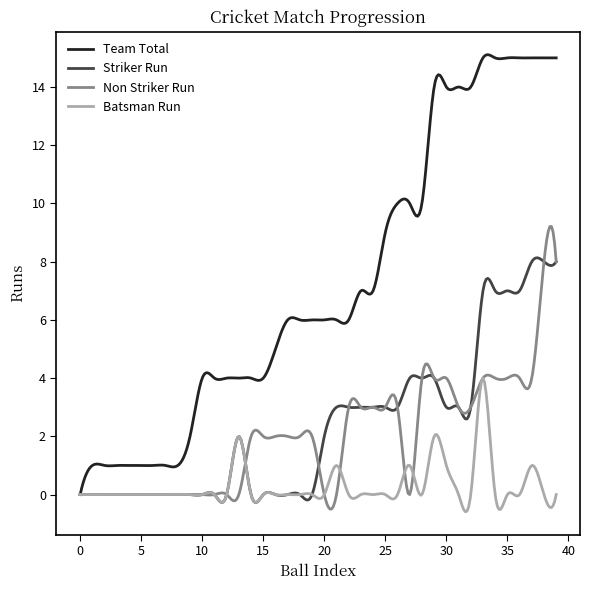

What is the difference between the maximum and minimum values in the Team Total series?

15.1